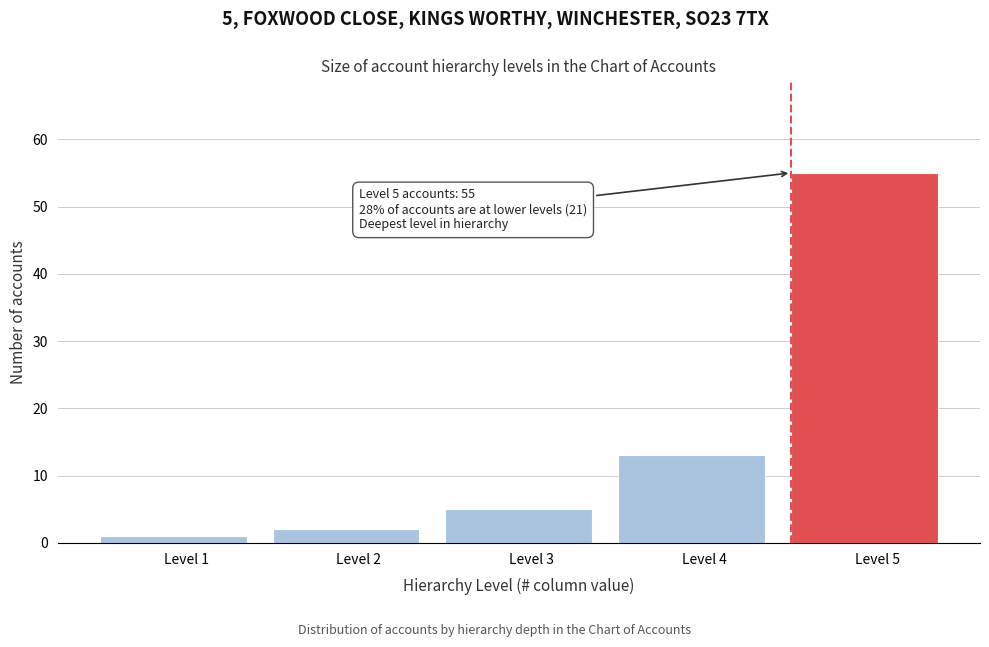

Reading right to left, extract all data points from this chart.

Level 5=55	Level 4=13	Level 3=5	Level 2=2	Level 1=1